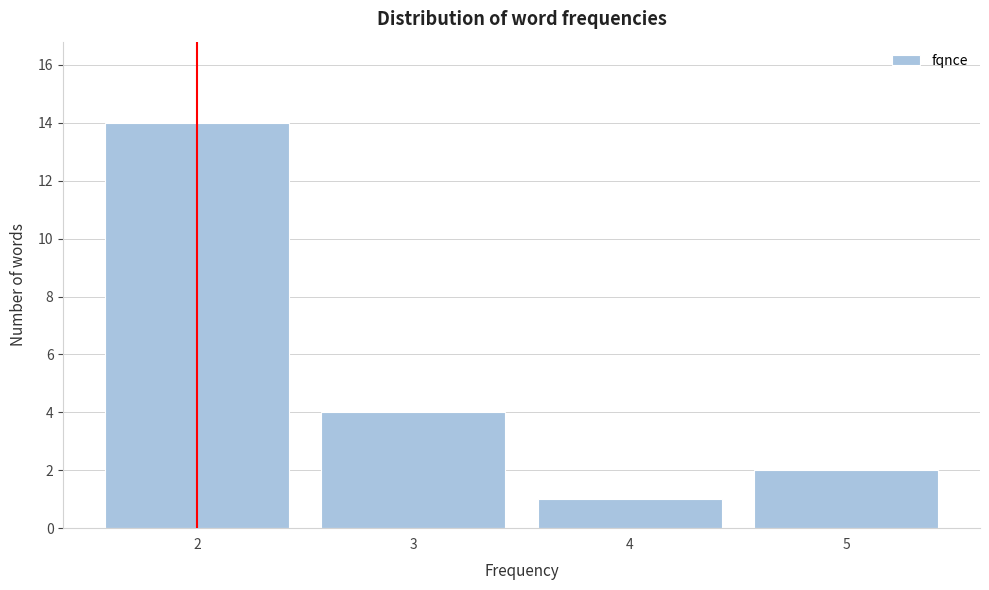

How tall is the bar that spans 4.5 to 5.5 on the x-axis? The values are not printed on the chart, so give them approximately, as read against the axis.

2